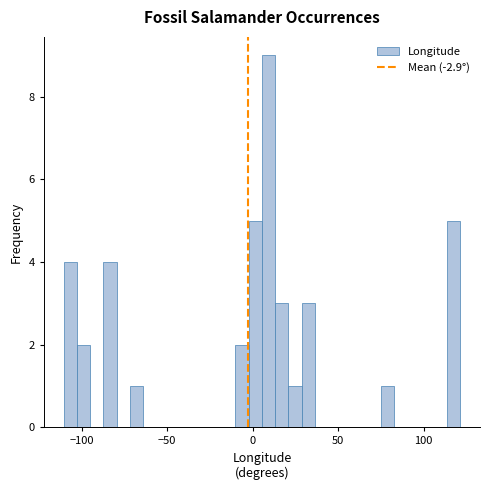

Read against the x-axis, roughly where is the centre of the tallest bar?

10